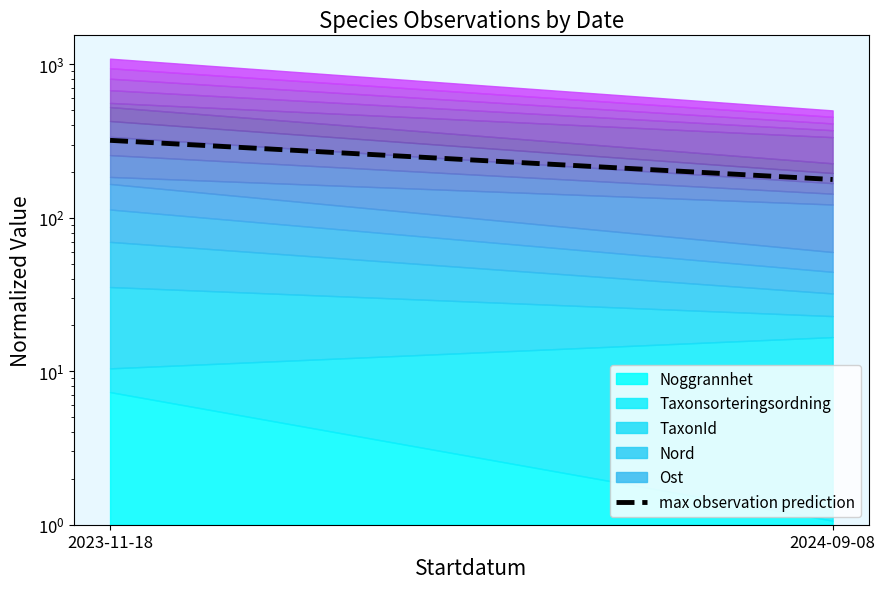

Rank the categories by value from lowest to highest.

2024-09-08, 2023-11-18